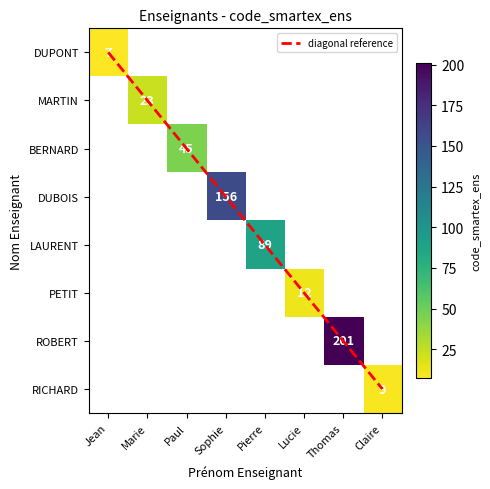

Count the number of categories in the chart.

8